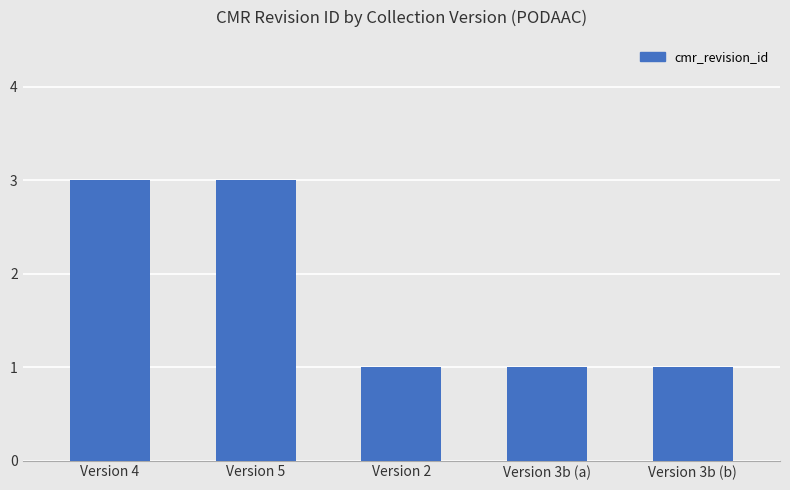

True or false: the data shows 1 at Version 2.

True